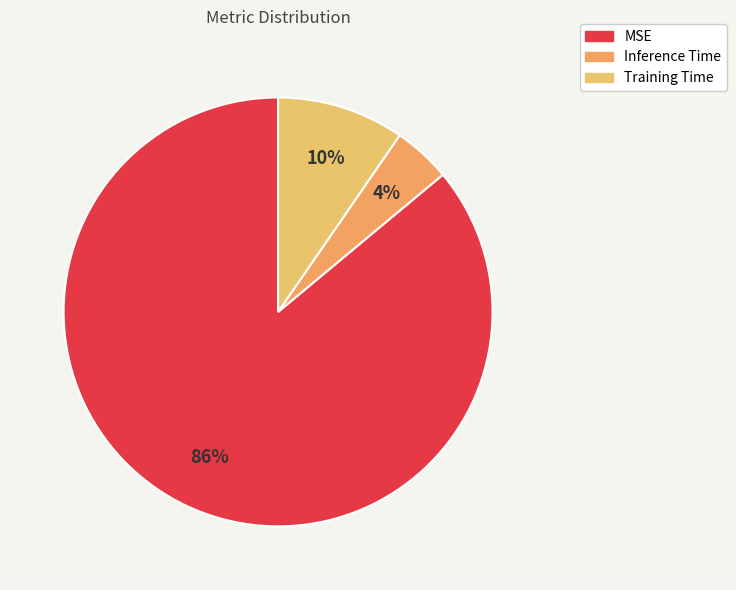

Is it true that MSE is 78% of the pie?

False